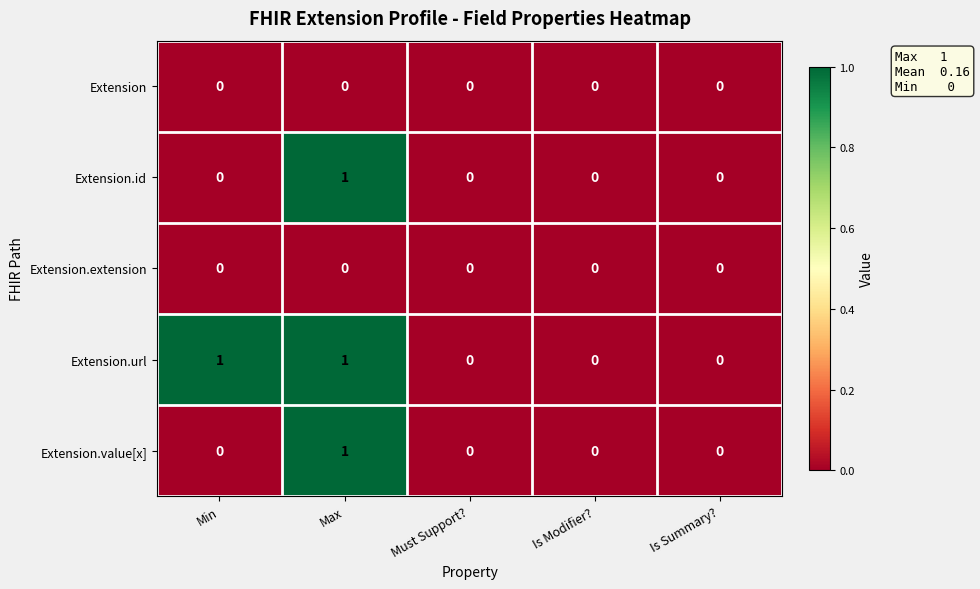

Is the value of Extension at Is Modifier? greater than the value of Extension.url at Max?

No